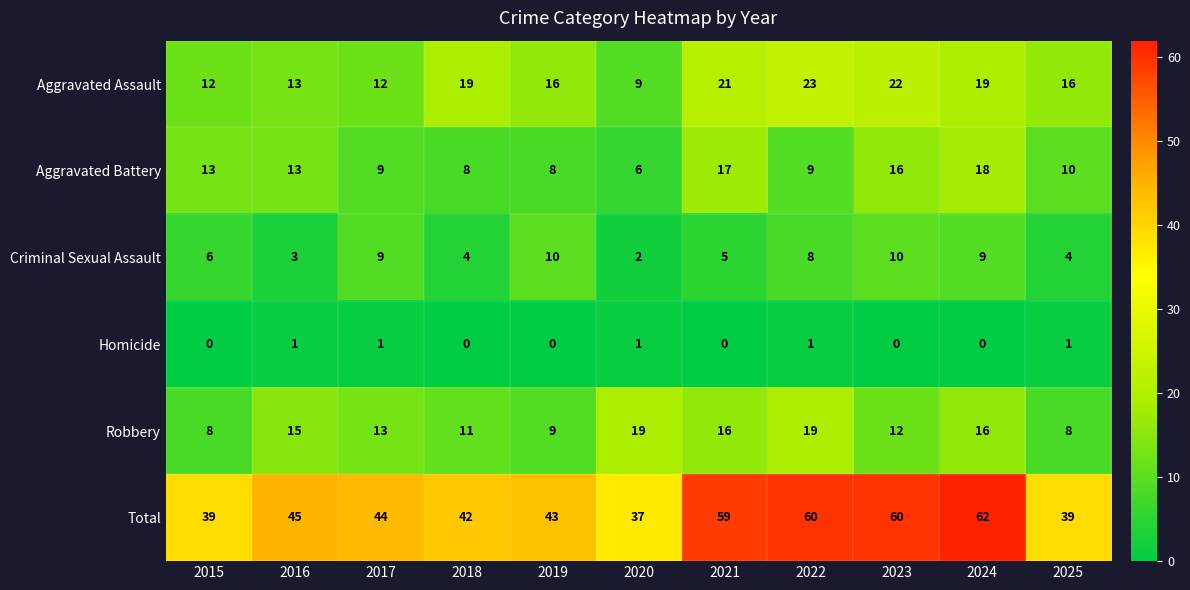

Where does the Aggravated Assault series first go above 16?

2018